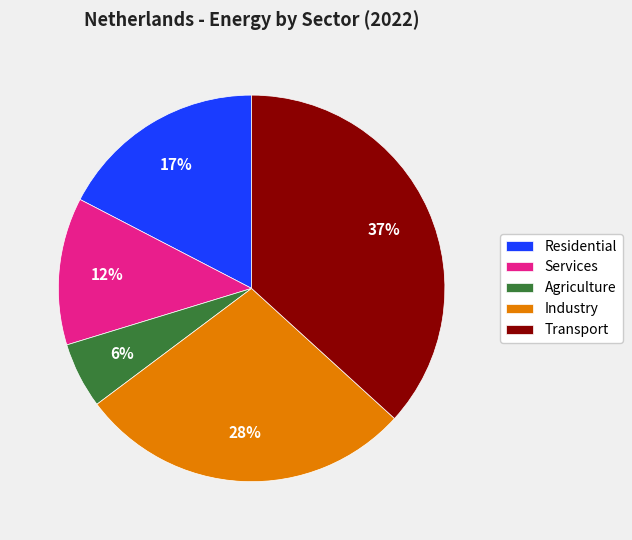

Count the number of slices in the pie.

5